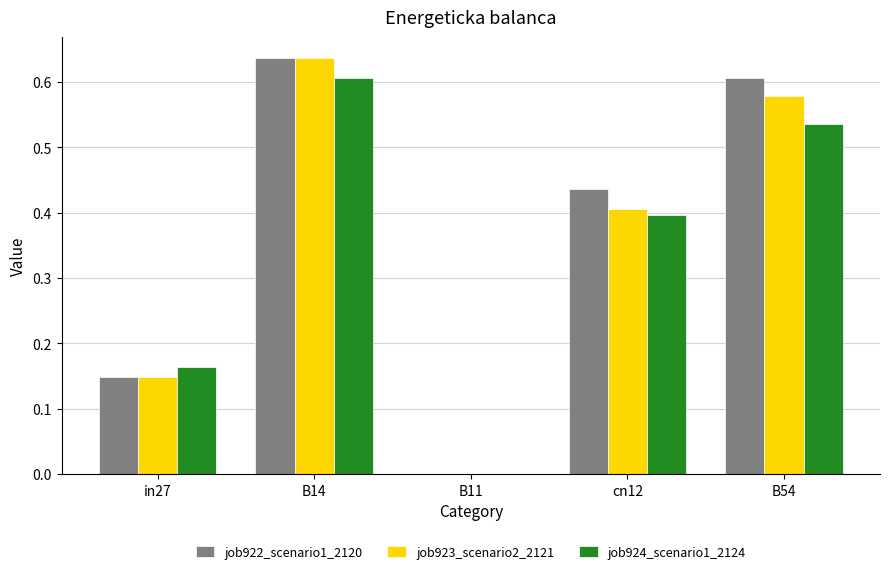

Does the chart contain stacked bars?

No